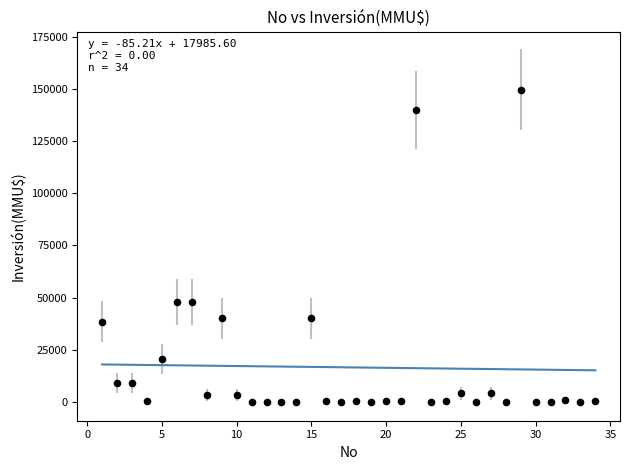

What is the range of Y values (max minus min)?

149800